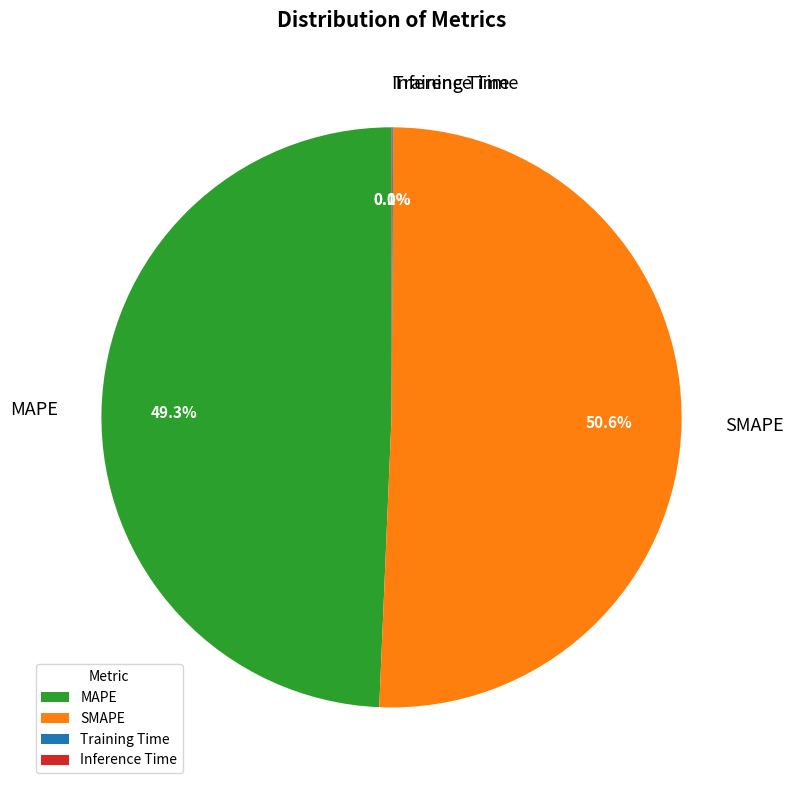

Is it true that SMAPE is 51% of the pie?

True